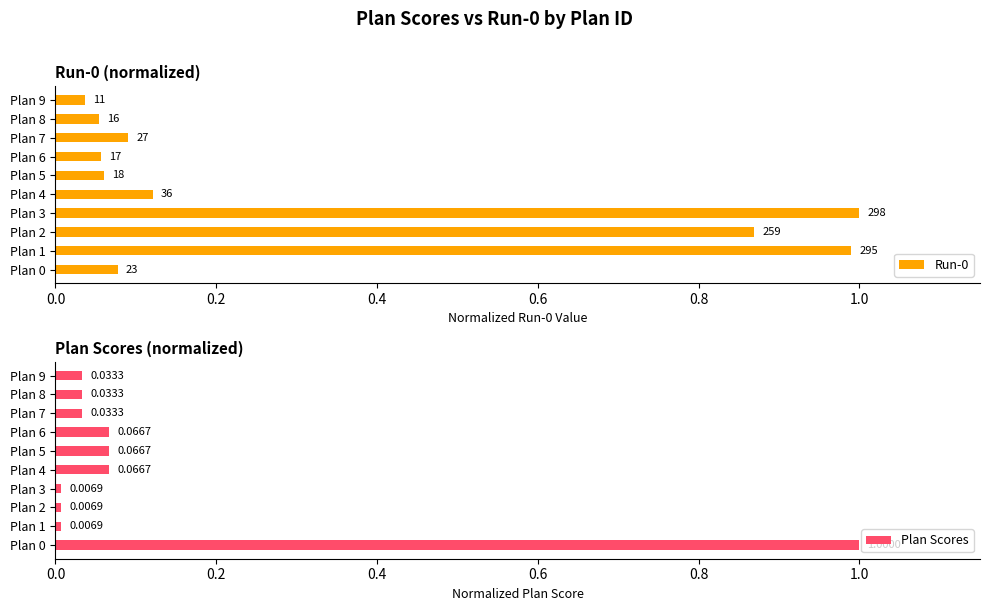

What are all the series names shown in the legend?

Run-0, Plan Scores